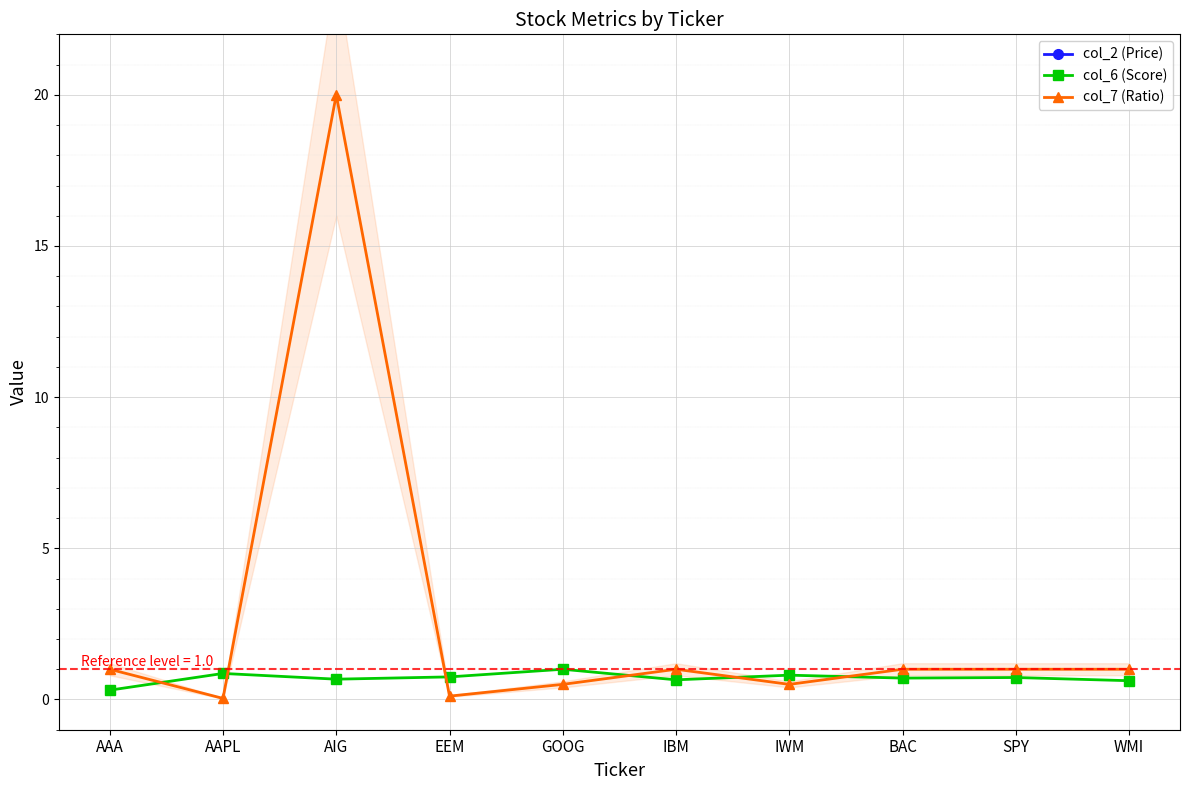

What is the sum of all col_7 (Ratio) values?

26.1